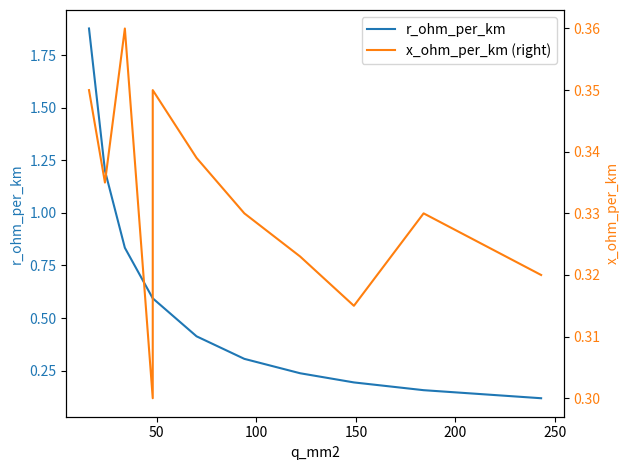

In x_ohm_per_km (right), how many points are lower than both neighbors (excluding endpoints)?

3